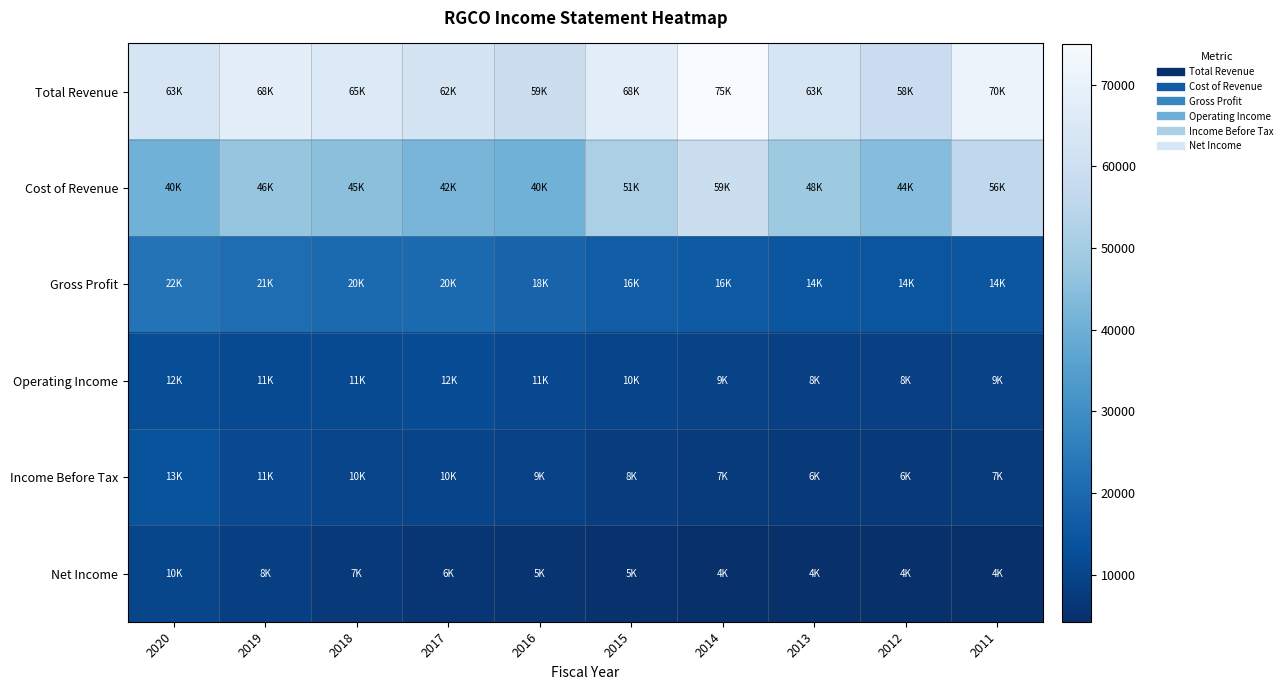

What is the difference between the highest and lowest values at 2018?

58200